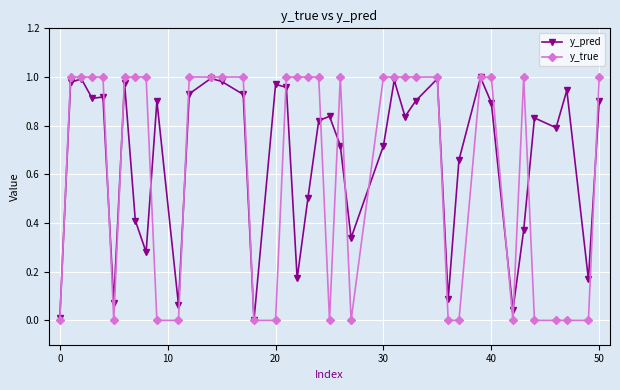

Count the number of categories in the chart.

40